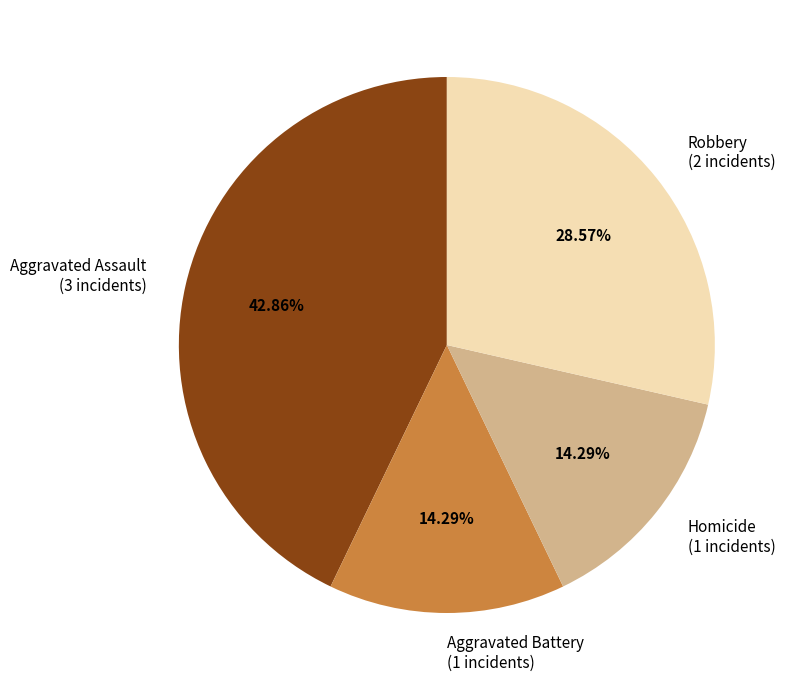

To the nearest percent, what portion does Aggravated Assault represent?

43%